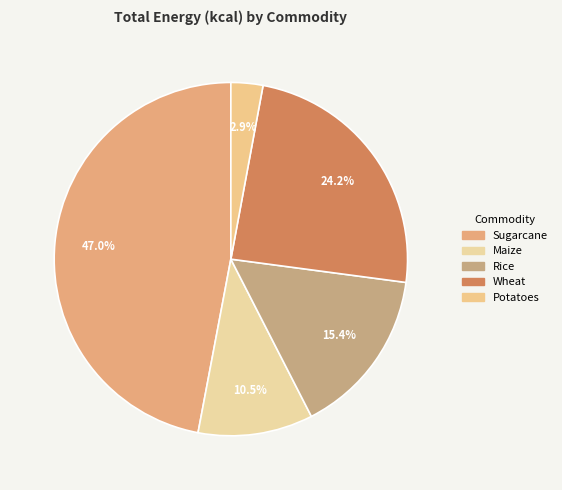

Count the number of slices in the pie.

5